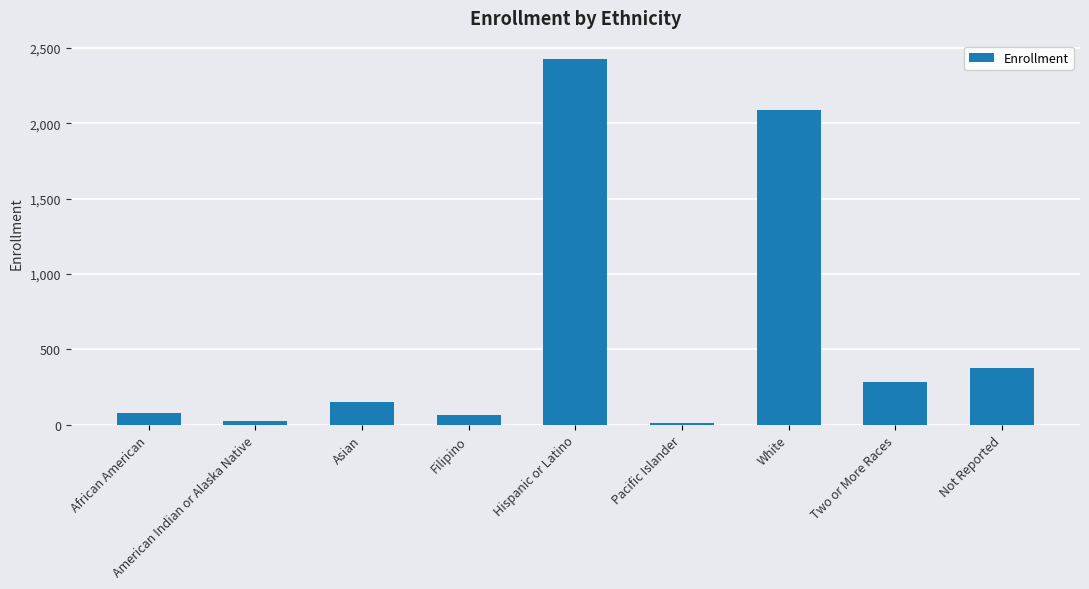

How many data points are less than 150?

4